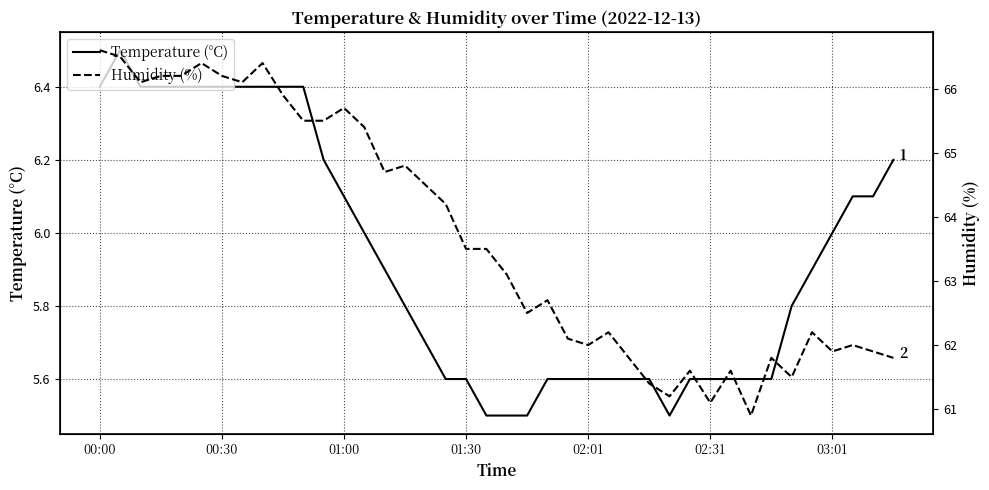

True or false: Humidity (%) and Temperature (°C) cross at least once.

False